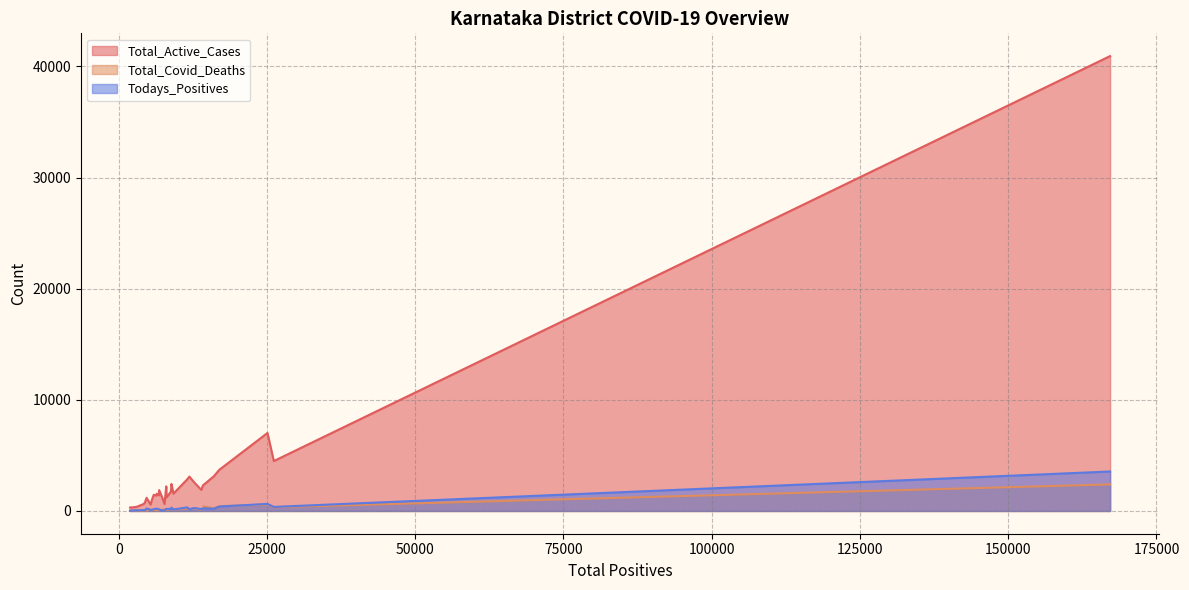

True or false: Total_Covid_Deaths and Todays_Positives cross at least once.

True